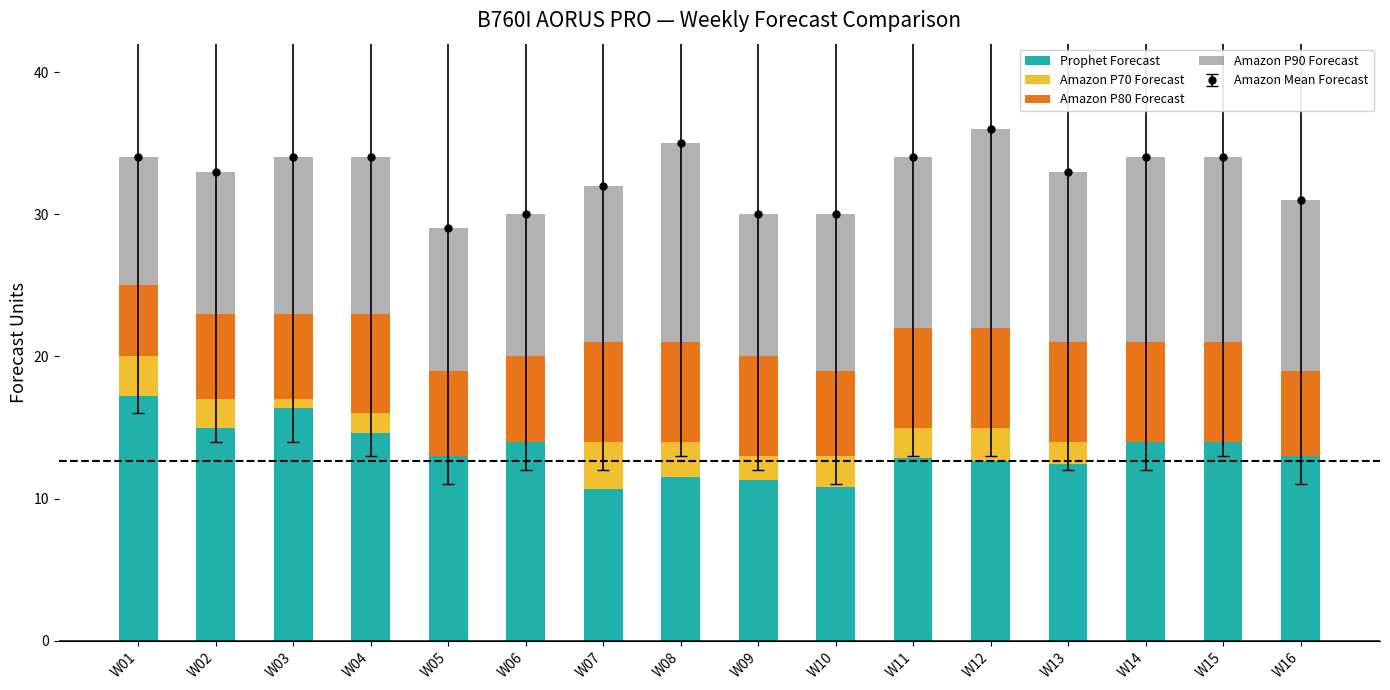

What is the difference between the maximum and minimum values in the Amazon P90 Forecast series?

5.0